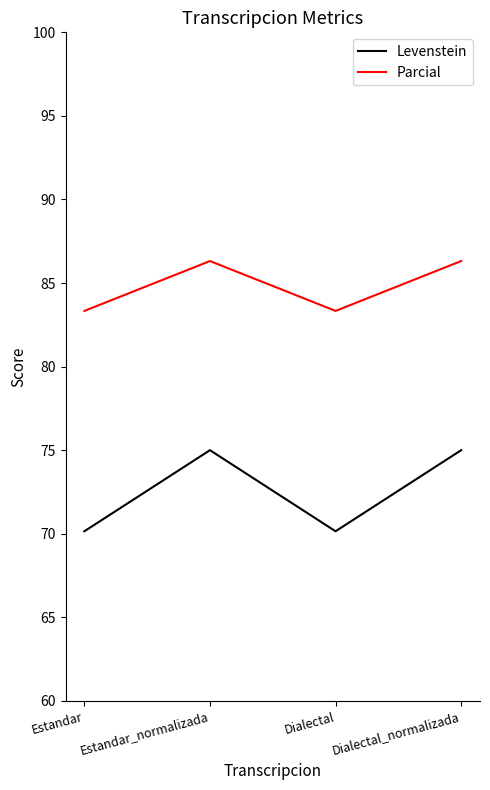

Read the Parcial value at Estandar_normalizada.

86.3